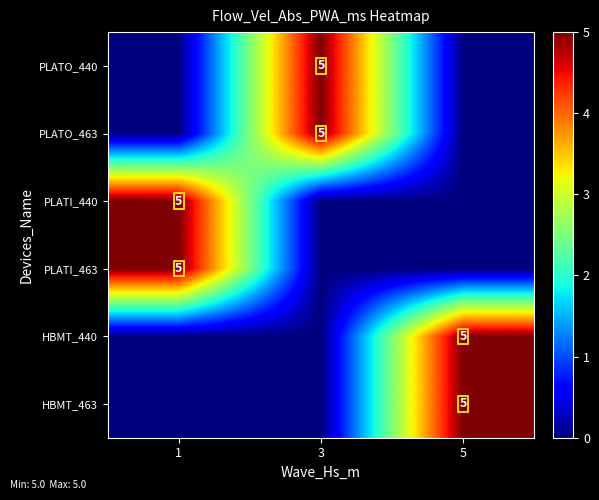

True or false: HBMT_463 has a value of 3 at 5.

False